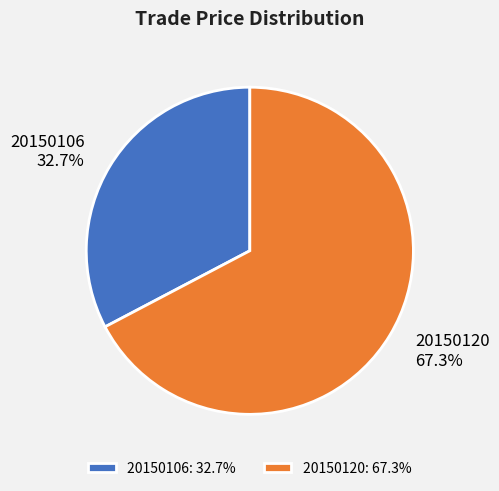

How many slices are in this pie chart?

2